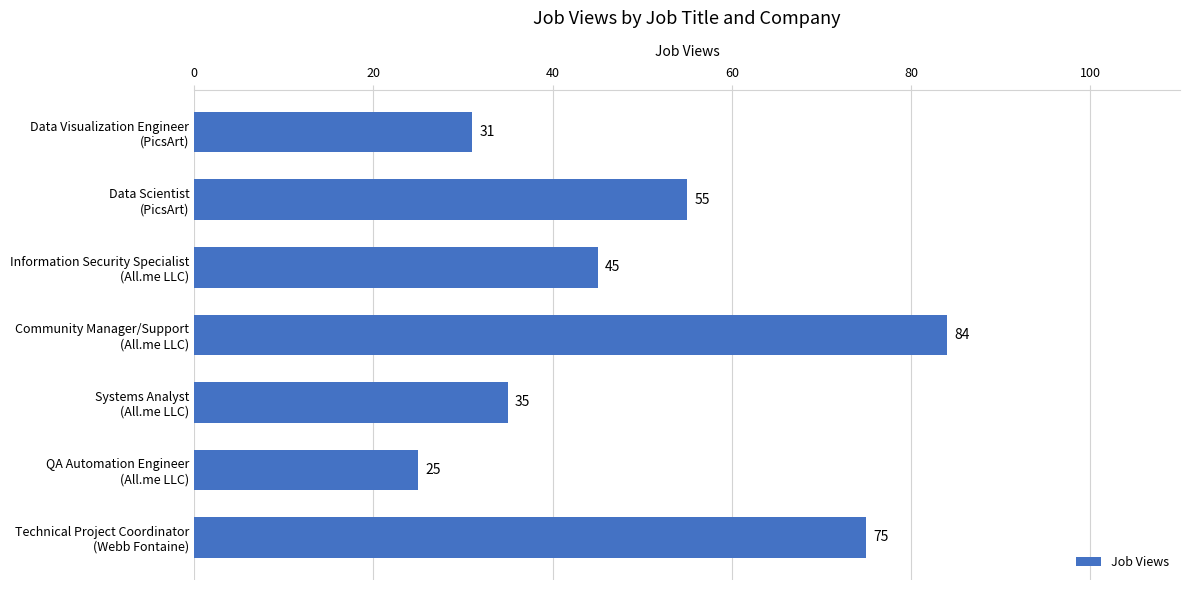

List the labels in order of value, smallest first.

QA Automation Engineer
(All.me LLC), Data Visualization Engineer
(PicsArt), Systems Analyst
(All.me LLC), Information Security Specialist
(All.me LLC), Data Scientist
(PicsArt), Technical Project Coordinator
(Webb Fontaine), Community Manager/Support
(All.me LLC)